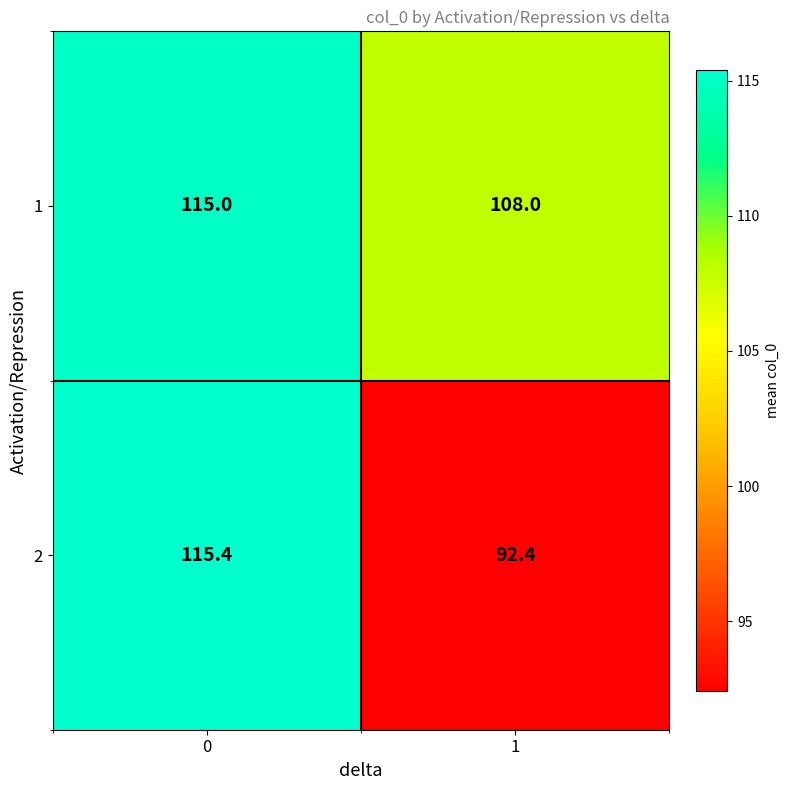

At how many categories does at least one series exceed 107?

2